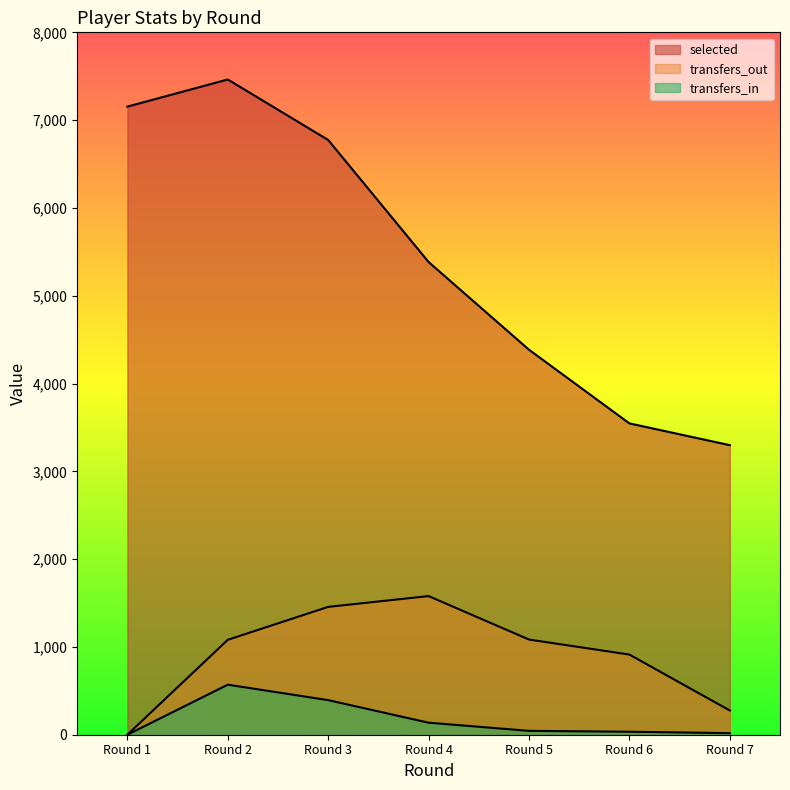

What is the total value across all series at Round 4?

7100